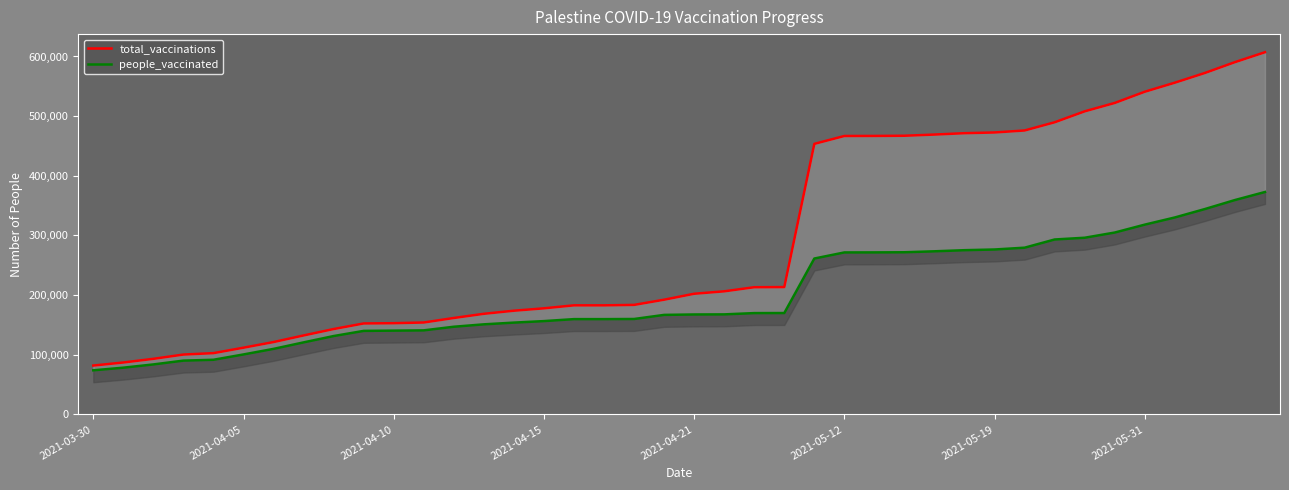

How many series are shown in this chart?

2